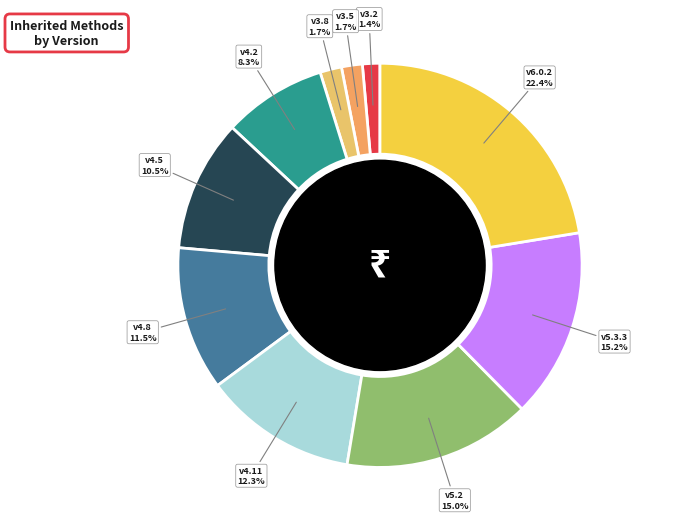

Count the number of slices in the pie.

10